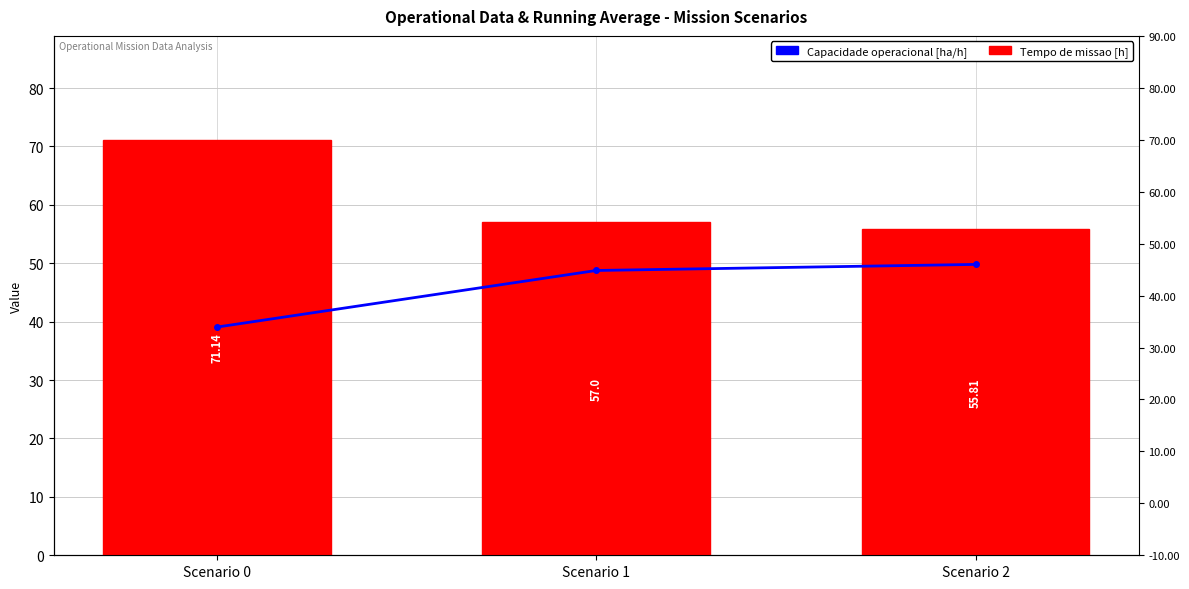

How many bars are there in each group?

2